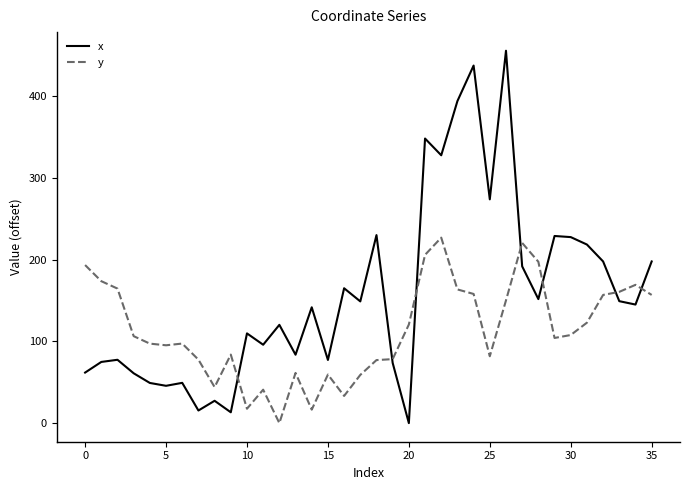

What is the difference between the maximum and minimum values in the x series?

455.8